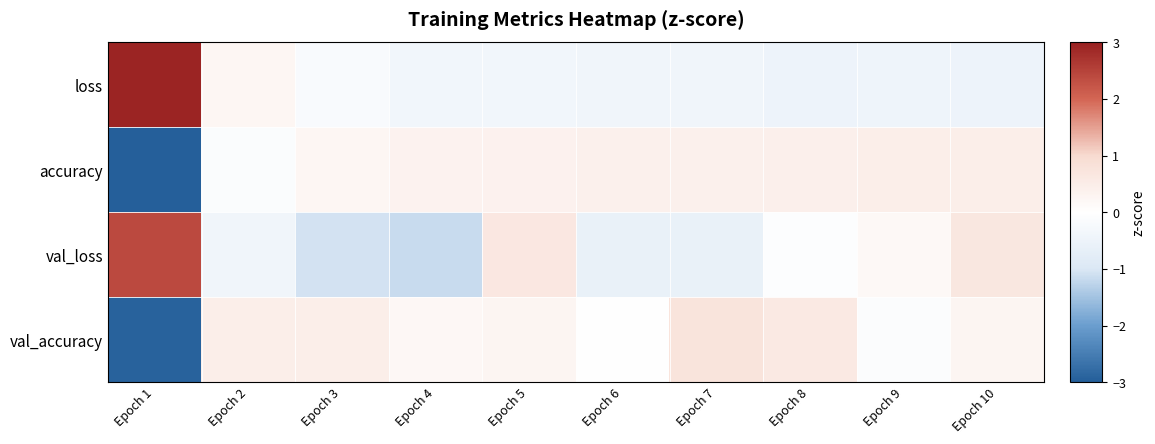

What is the maximum value shown in the chart?

2.9